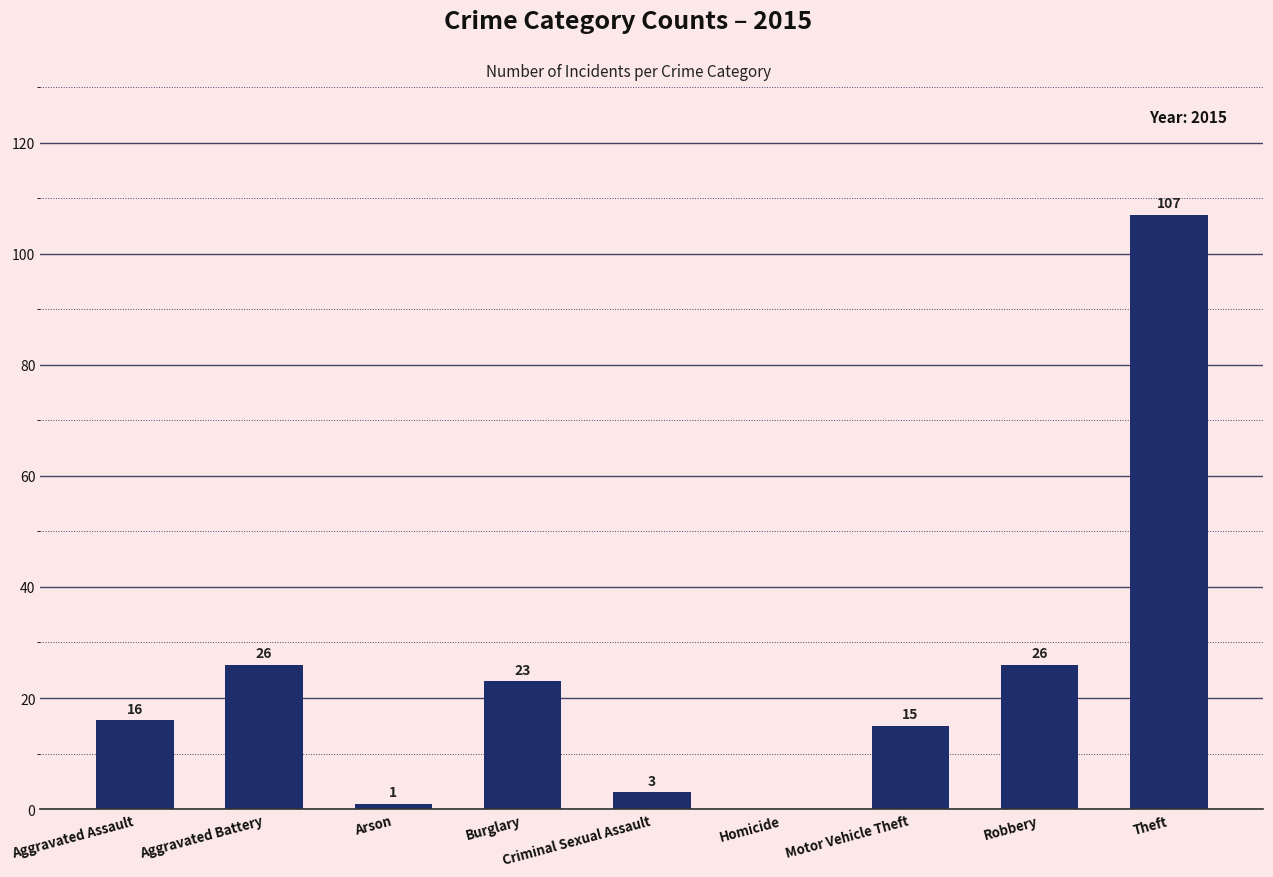

What is the maximum value shown in the chart?

107